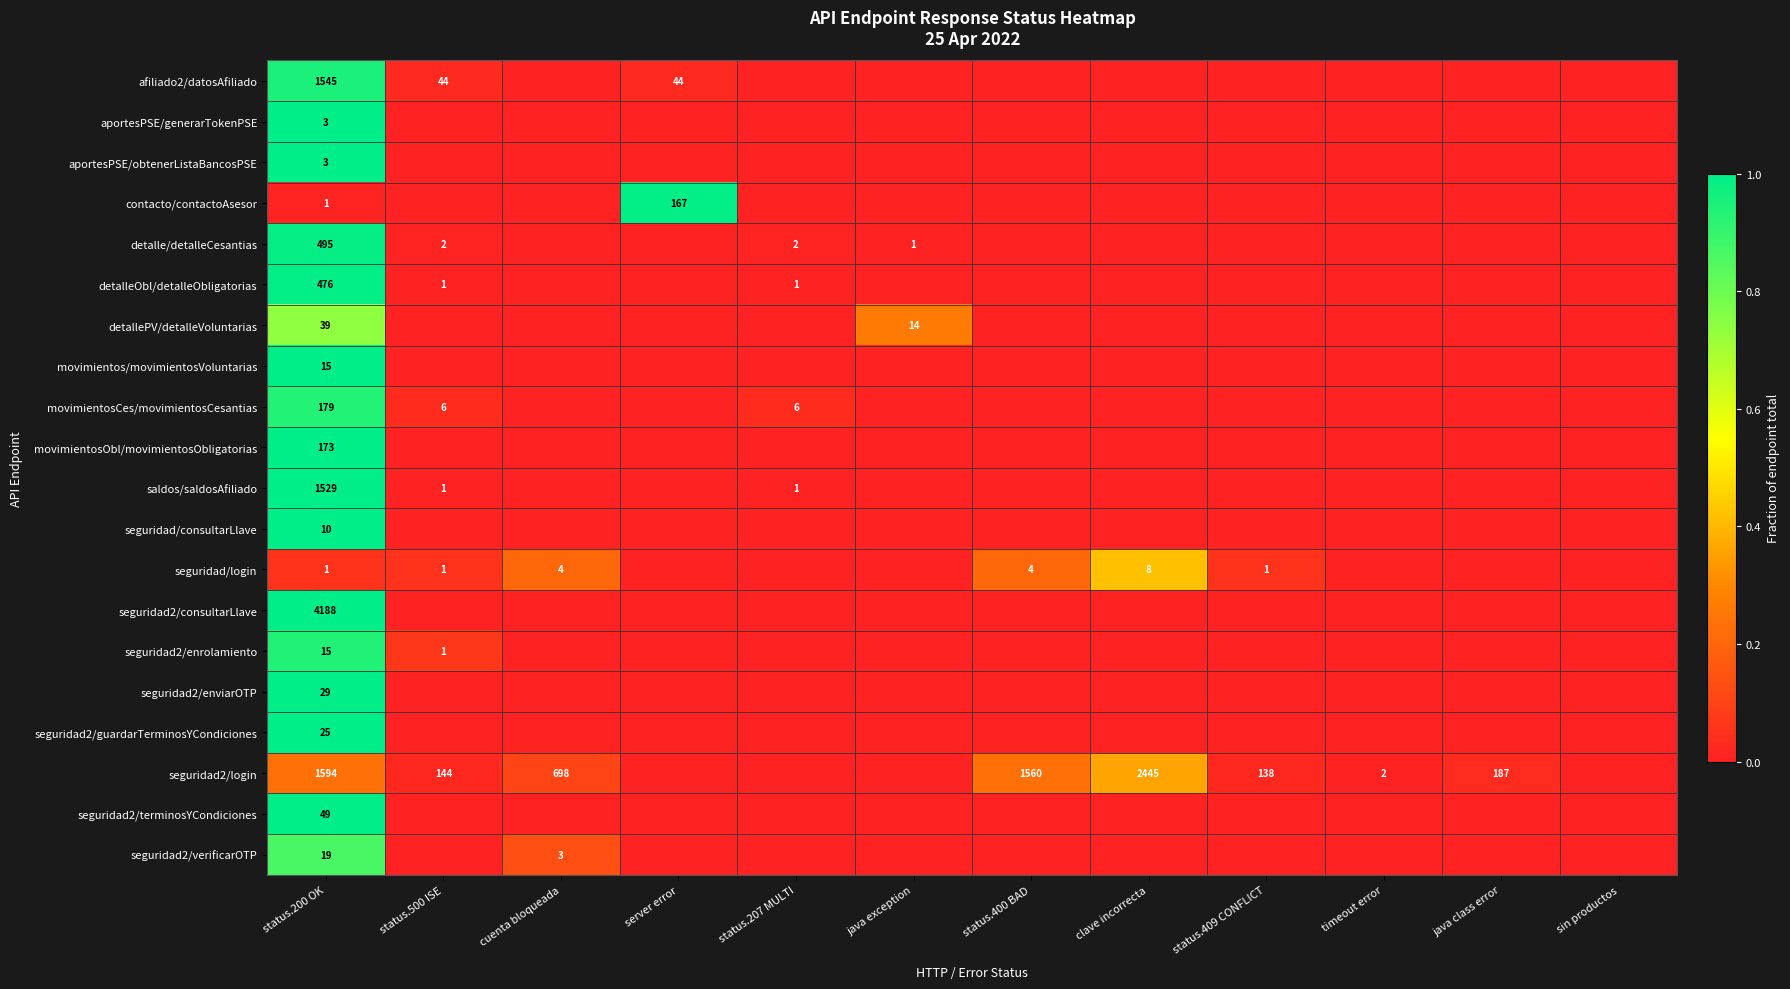

What is the total value across all series at status.200 OK?

10388